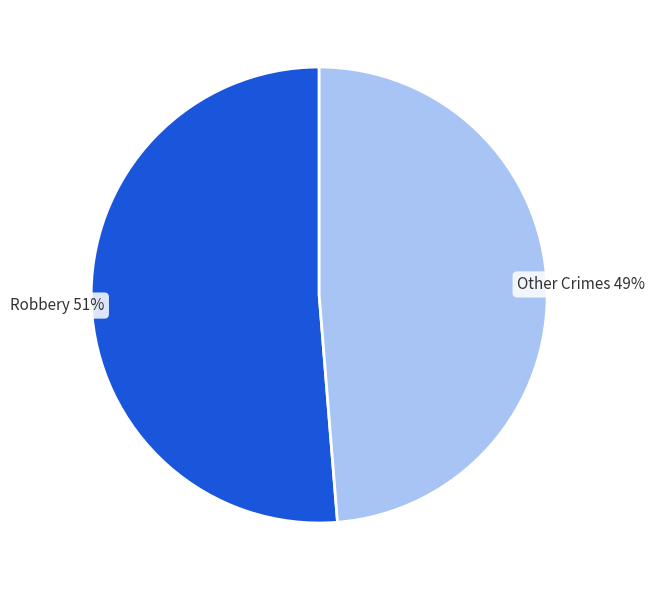

Which has a higher value, Other Crimes or Robbery?

Robbery